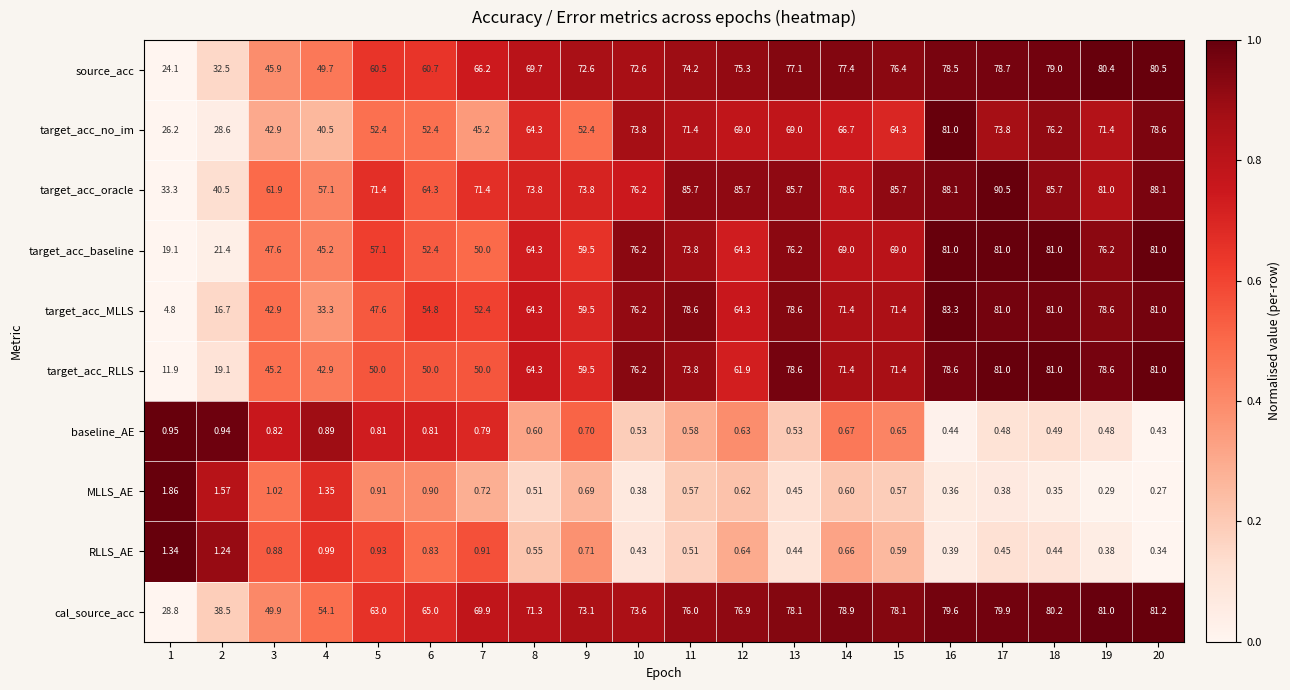

Which series has the largest total across all categories?

target_acc_oracle